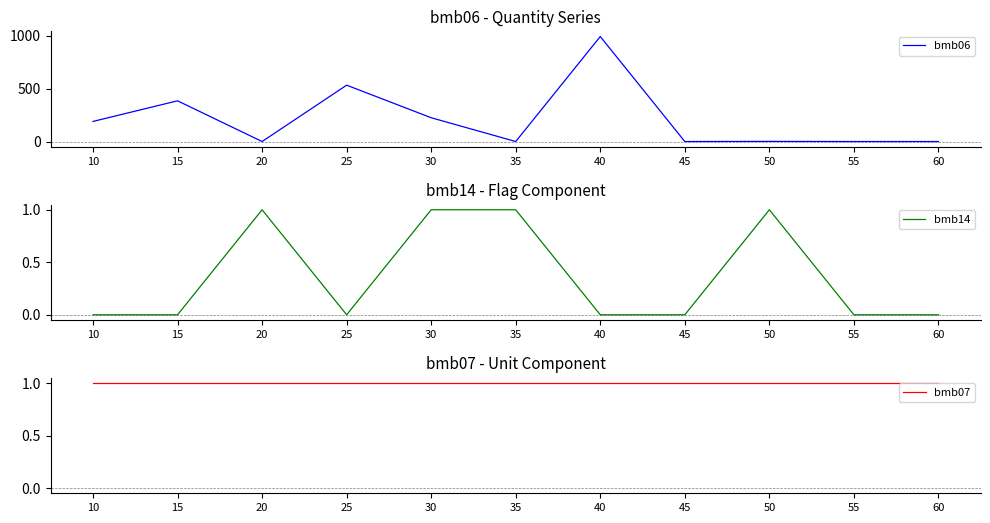

Is this an area chart (filled region under the line)?

No